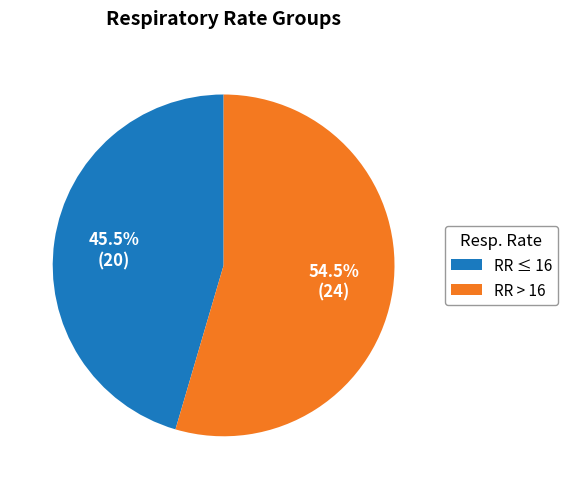

What portion of the pie excludes RR ≤ 16?

54.5%